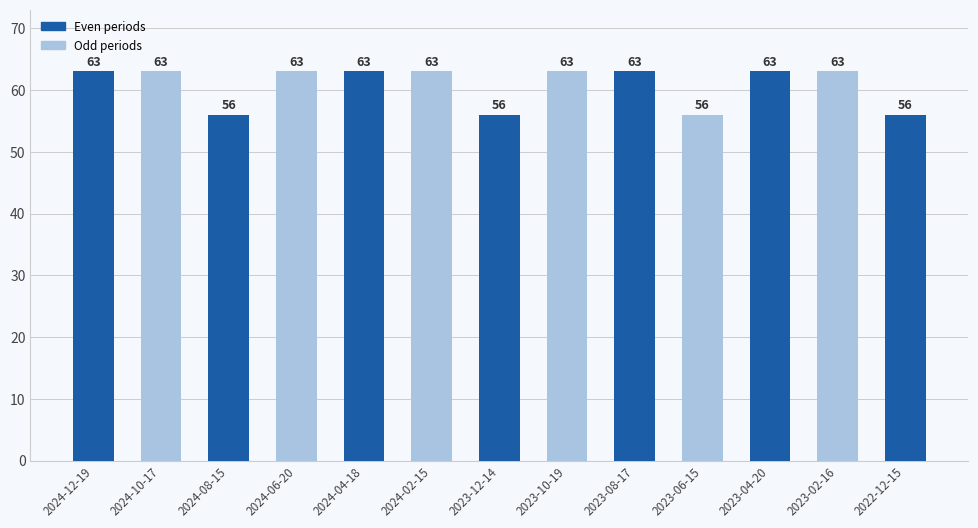

What is the label of the 12th bar from the right?

2024-10-17